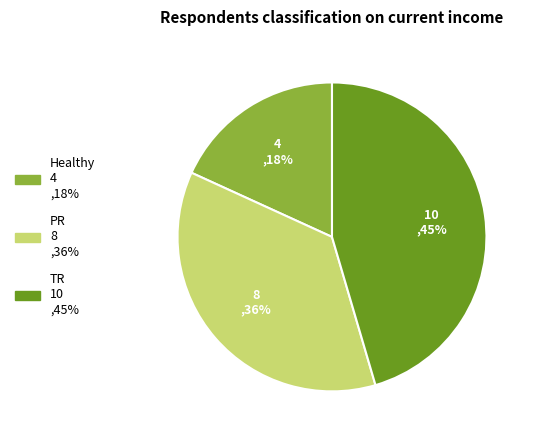

Which slice is the smallest?

Healthy